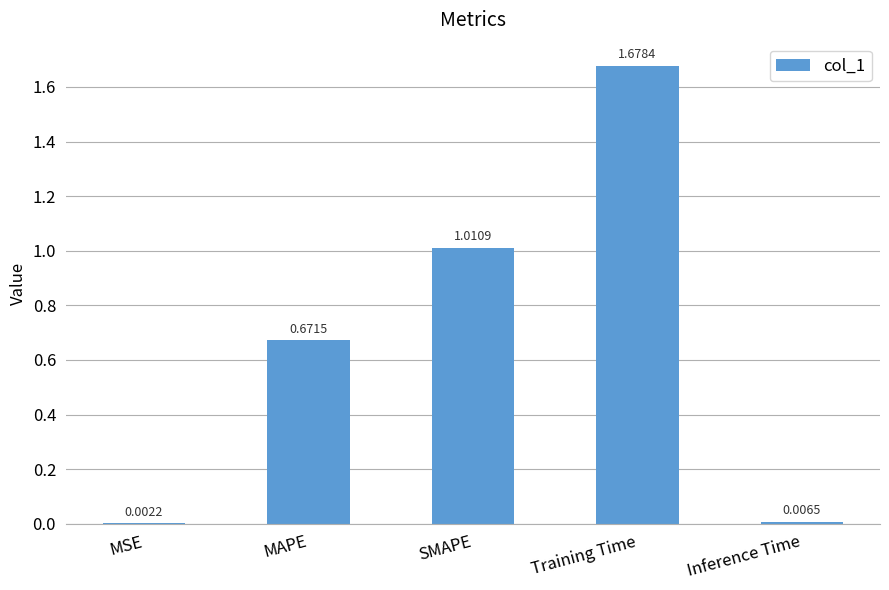

Where is the data nearest to the value 0?

MSE